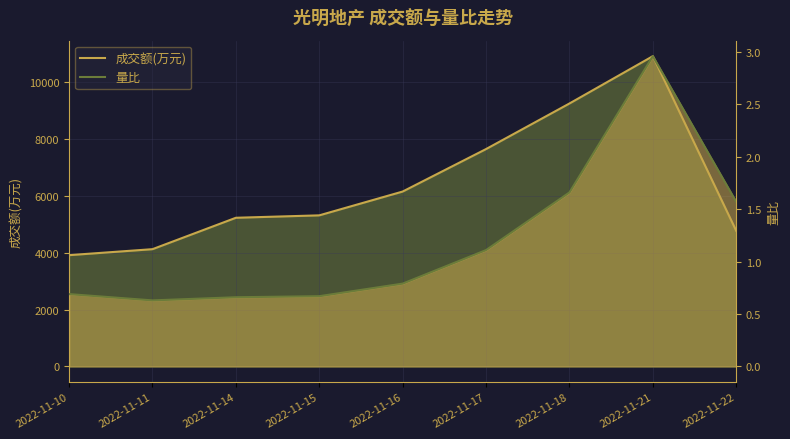

Which series has the largest range (max minus min)?

成交额(万元)